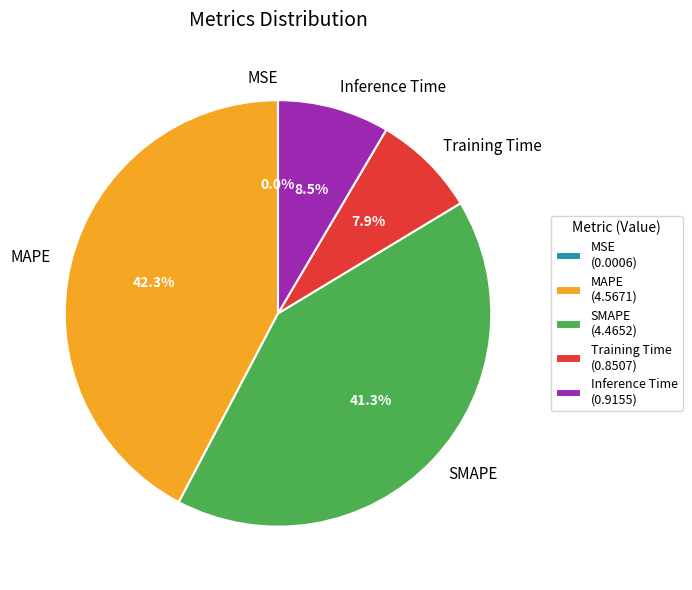

What is the ratio of the value at MAPE to the value at SMAPE?

1.0